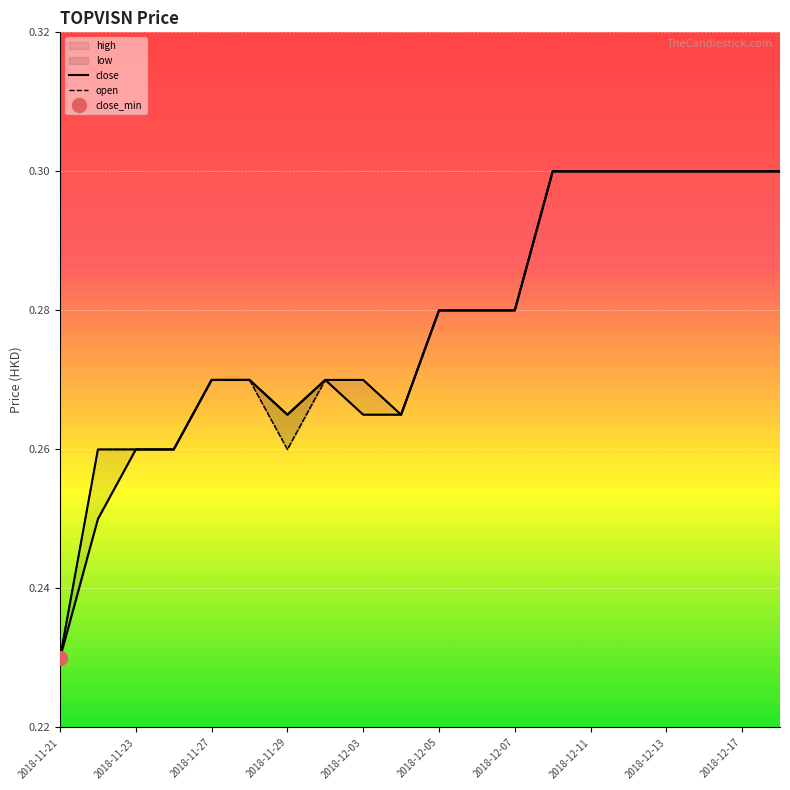

True or false: close and high intersect in this chart.

False